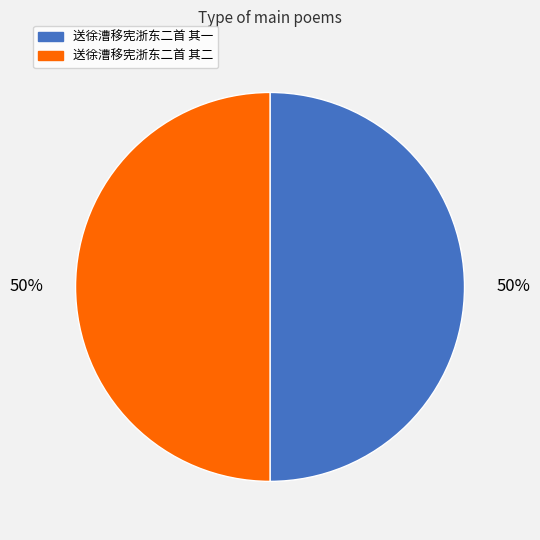

How many segments does this pie chart have?

2